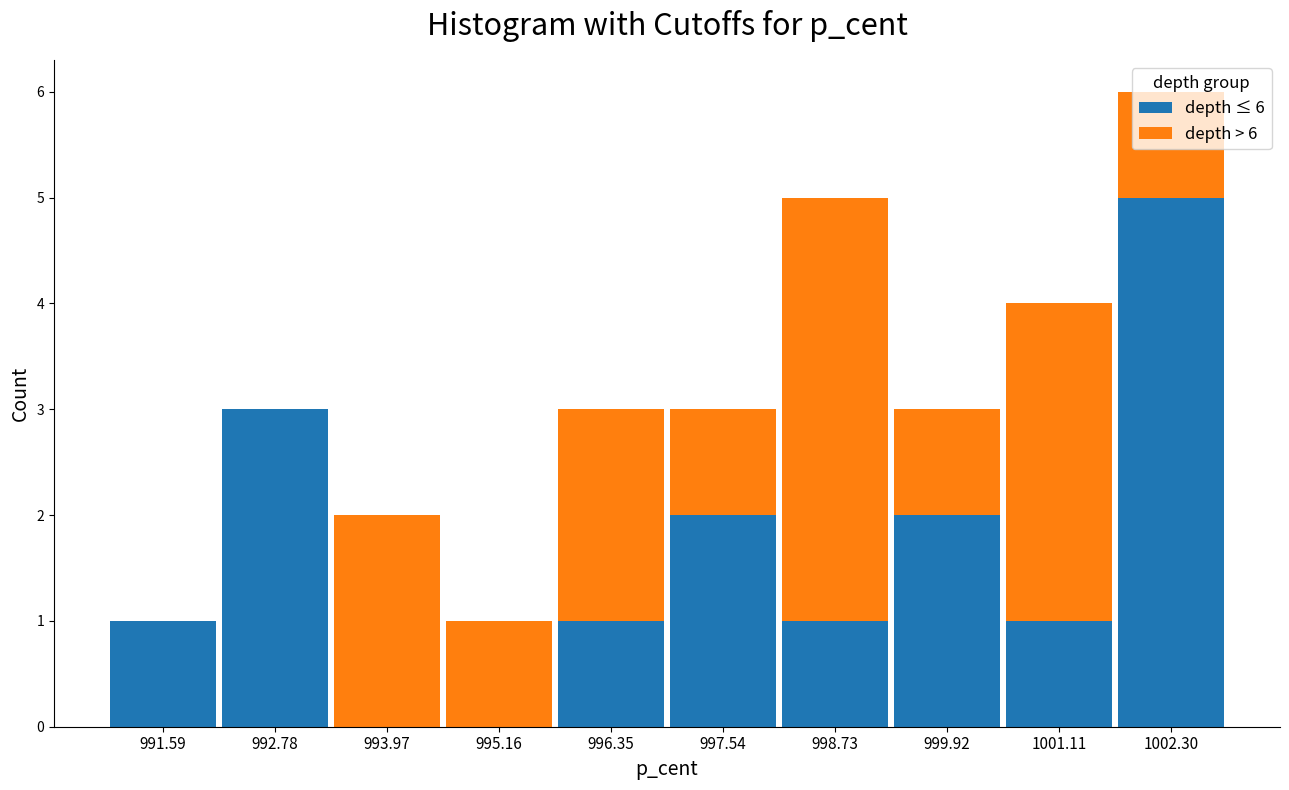

Reading left to right, transcribe this chart: for each stacked bar, give the range it covers on the x-axis and its total height. Neither the bar edges nor the heights are printed on the chart, so give them approximately, as read against the axes.

991.0 to 992.2: 1
992.2 to 993.4: 3
993.4 to 994.6: 2
994.6 to 995.8: 1
995.8 to 997.0: 3
997.0 to 998.2: 3
998.2 to 999.4: 5
999.4 to 1000.6: 3
1000.6 to 1001.8: 4
1001.8 to 1002.8: 6